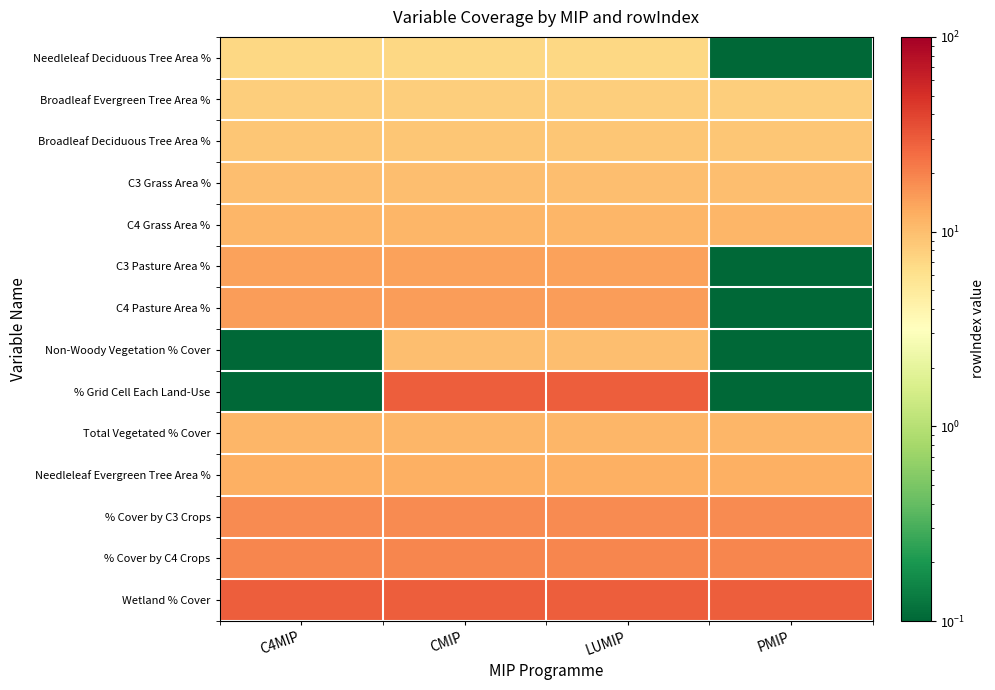

Reading left to right, list all the values displayed in this chart.

Needleleaf Deciduous Tree Area %: C4MIP=7.0	CMIP=7.0	LUMIP=7.0	PMIP=0.0
Broadleaf Evergreen Tree Area %: C4MIP=8.0	CMIP=8.0	LUMIP=8.0	PMIP=8.0
Broadleaf Deciduous Tree Area %: C4MIP=9.0	CMIP=9.0	LUMIP=9.0	PMIP=9.0
C3 Grass Area %: C4MIP=10.0	CMIP=10.0	LUMIP=10.0	PMIP=10.0
C4 Grass Area %: C4MIP=11.0	CMIP=11.0	LUMIP=11.0	PMIP=11.0
C3 Pasture Area %: C4MIP=14.0	CMIP=14.0	LUMIP=14.0	PMIP=0.0
C4 Pasture Area %: C4MIP=15.0	CMIP=15.0	LUMIP=15.0	PMIP=0.0
Non-Woody Vegetation % Cover: C4MIP=0.0	CMIP=10.0	LUMIP=10.0	PMIP=0.0
% Grid Cell Each Land-Use: C4MIP=0.0	CMIP=29.0	LUMIP=29.0	PMIP=0.0
Total Vegetated % Cover: C4MIP=11.0	CMIP=11.0	LUMIP=11.0	PMIP=11.0
Needleleaf Evergreen Tree Area %: C4MIP=12.0	CMIP=12.0	LUMIP=12.0	PMIP=12.0
% Cover by C3 Crops: C4MIP=18.0	CMIP=18.0	LUMIP=18.0	PMIP=18.0
% Cover by C4 Crops: C4MIP=19.0	CMIP=19.0	LUMIP=19.0	PMIP=19.0
Wetland % Cover: C4MIP=29.0	CMIP=29.0	LUMIP=29.0	PMIP=29.0